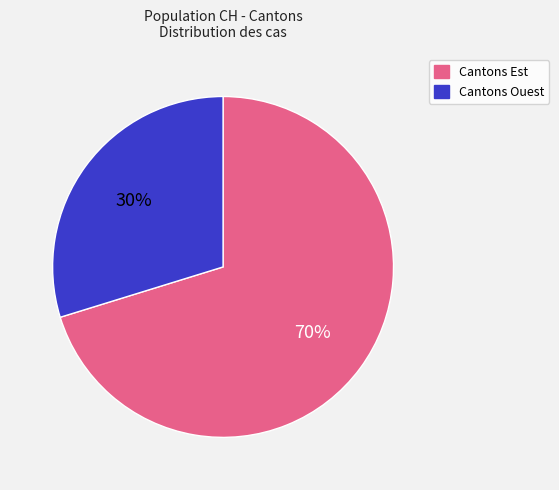

Is there a majority slice in this chart?

Yes